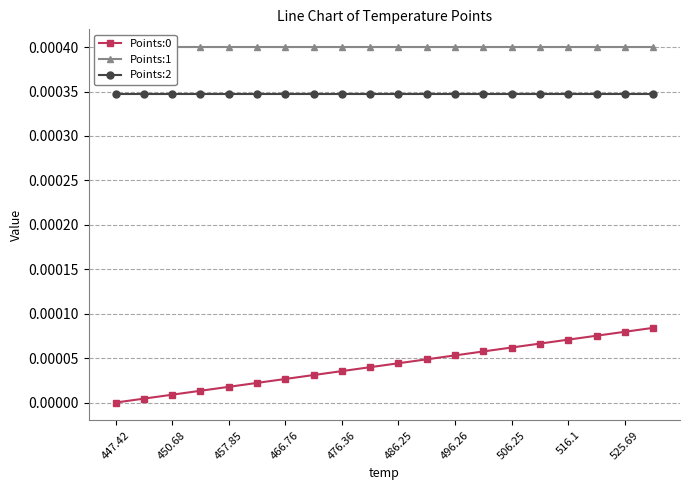

Reading left to right, list all the values displayed in this chart.

Points:0: 0.0	0.0	0.0	0.0	0.0	0.0	0.0	0.0	0.0	0.0	0.0	0.0	0.0	0.0	0.0	0.0	0.0	0.0	0.0	0.0
Points:1: 0.0	0.0	0.0	0.0	0.0	0.0	0.0	0.0	0.0	0.0	0.0	0.0	0.0	0.0	0.0	0.0	0.0	0.0	0.0	0.0
Points:2: 0.0	0.0	0.0	0.0	0.0	0.0	0.0	0.0	0.0	0.0	0.0	0.0	0.0	0.0	0.0	0.0	0.0	0.0	0.0	0.0